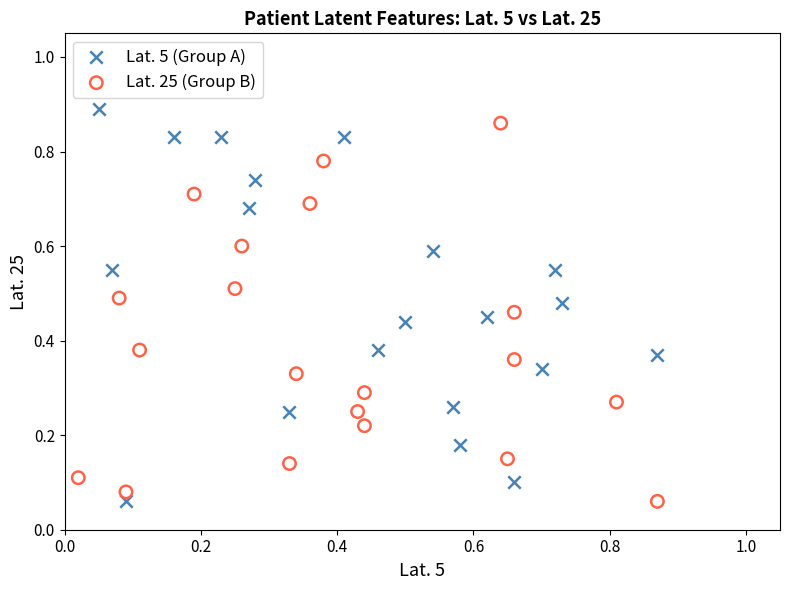

What are all the series names shown in the legend?

Lat. 5 (Group A), Lat. 25 (Group B)